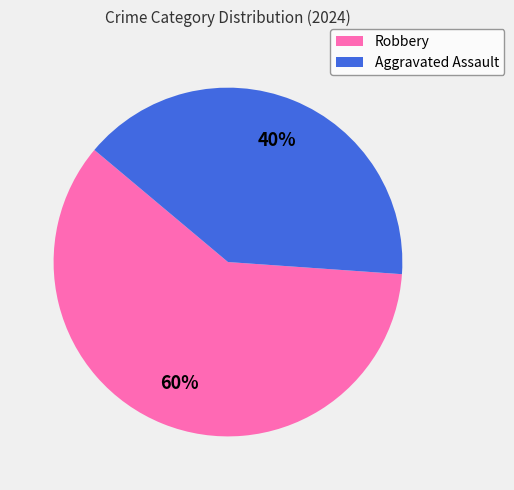

What is the largest slice in the pie chart?

Robbery